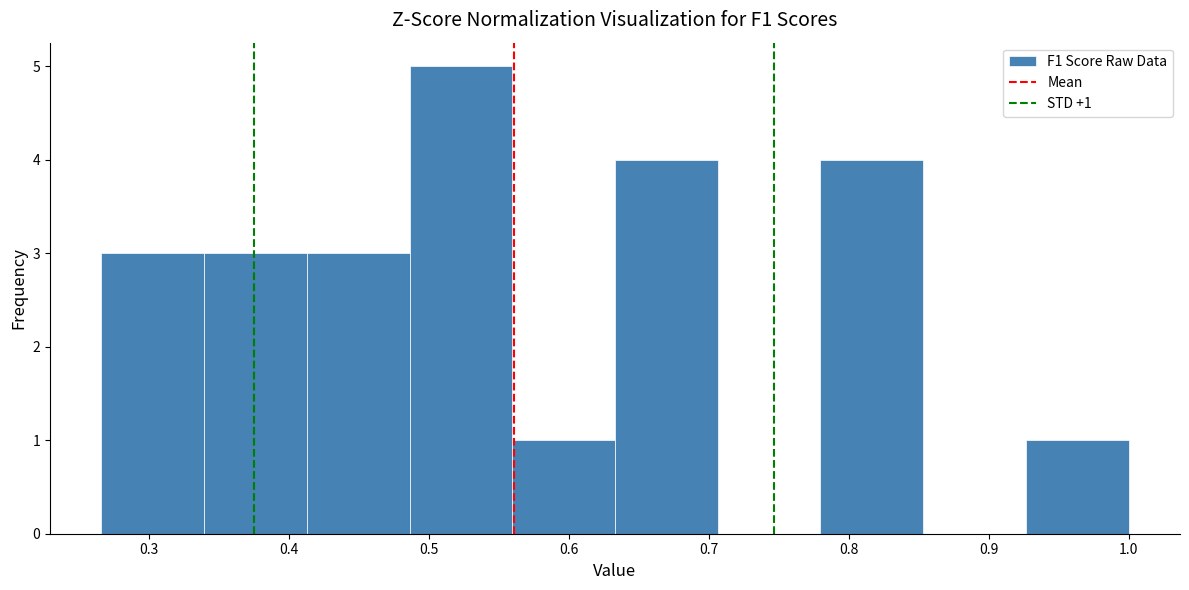

Over which range of the x-axis is the bar tallest?

0.49 to 0.56